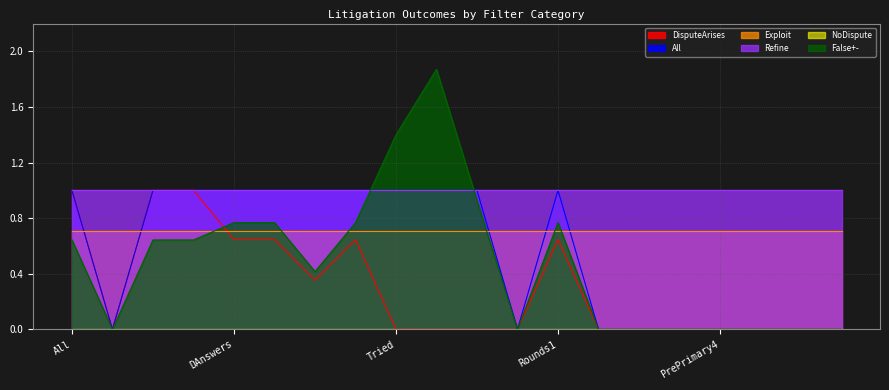

Which series has the largest total across all categories?

Refine